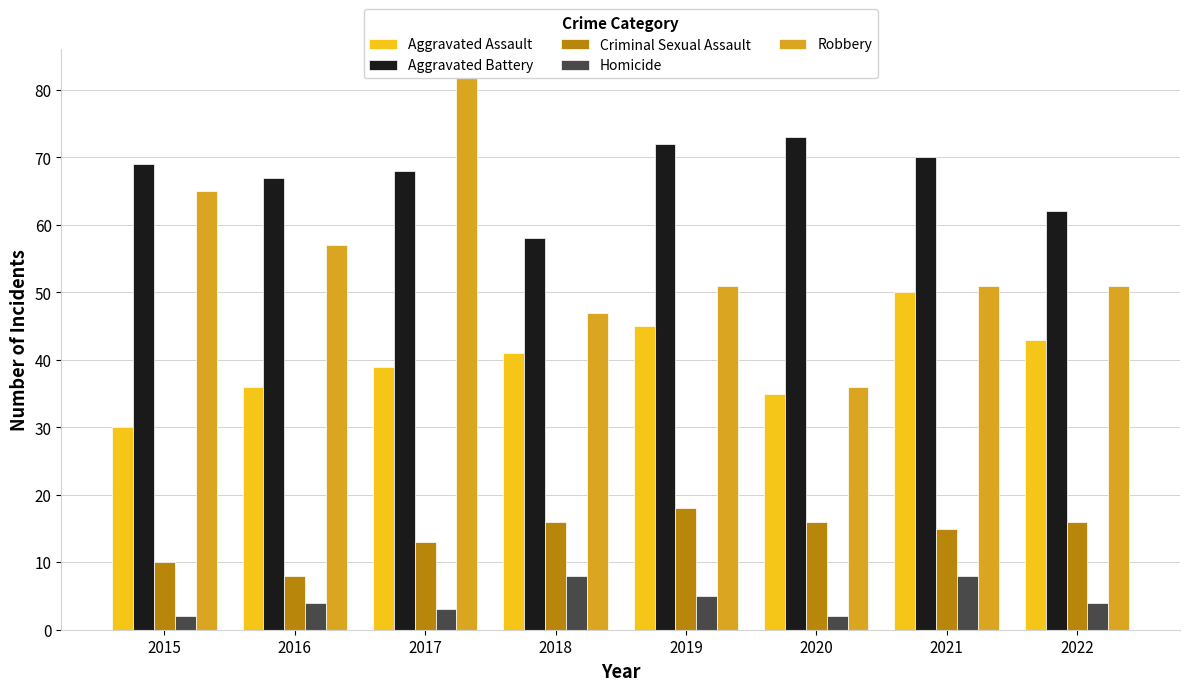

List the series in order of their overall mean, highest first.

Aggravated Battery, Robbery, Aggravated Assault, Criminal Sexual Assault, Homicide